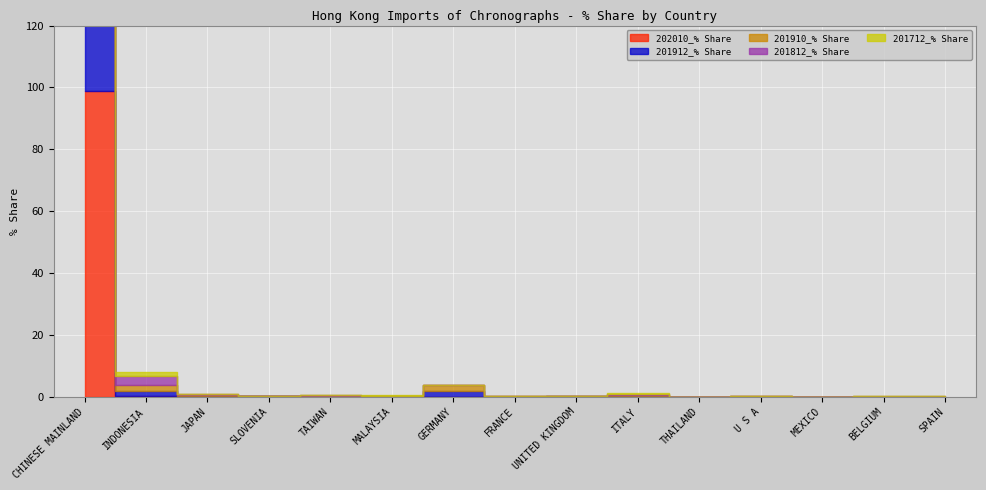

Is the value of 201712_% Share at UNITED KINGDOM greater than the value of 201812_% Share at TAIWAN?

No